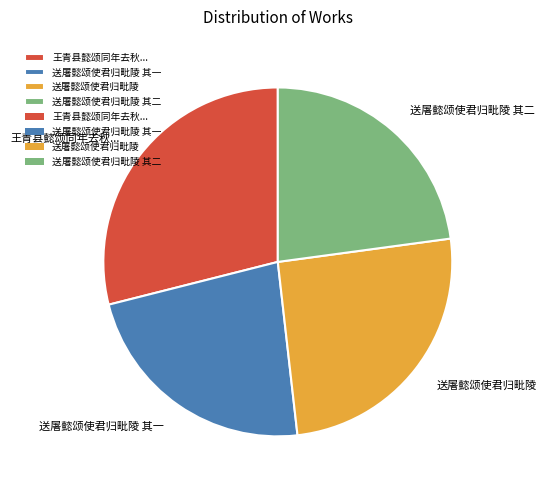

The 送屠懿颂使君归毗陵 slice represents 32% of the pie. True or false?

False